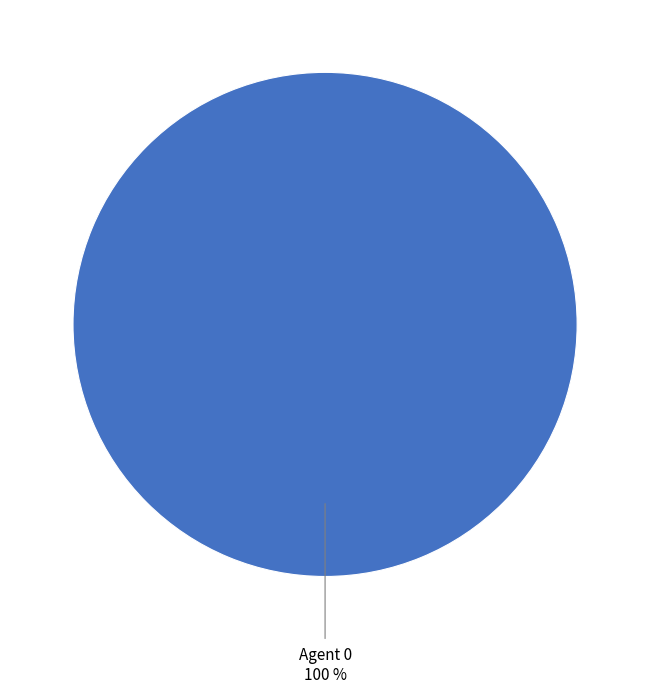

Rank the categories by value from lowest to highest.

Agent 0